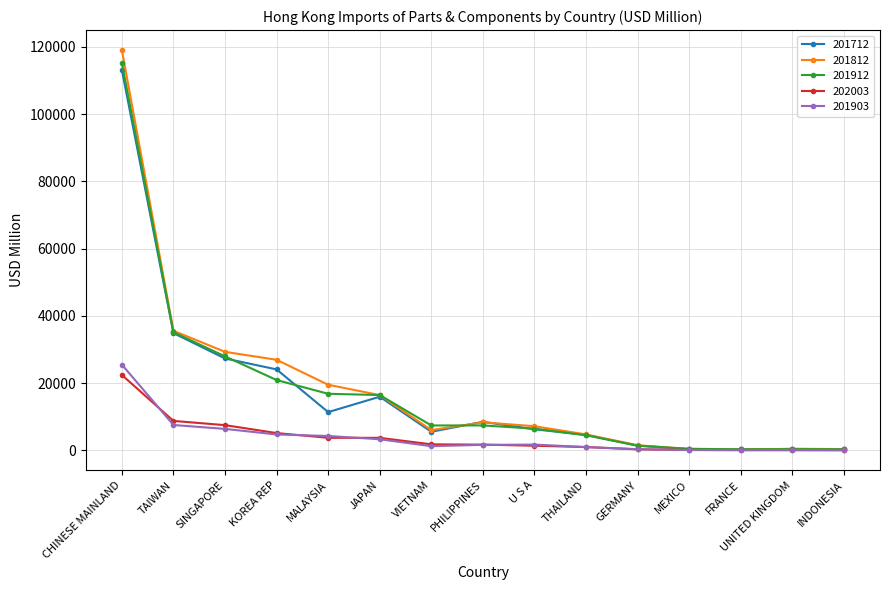

At which category is the sum across all series the highest?

CHINESE MAINLAND